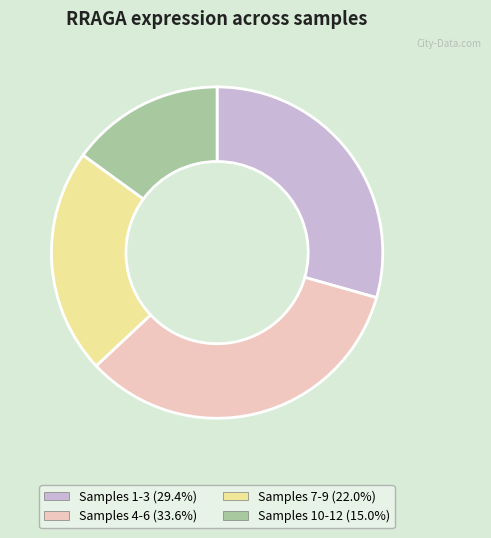

Is the sum of Samples 7-9 (22.0%) and Samples 10-12 (15.0%) greater than half?

No